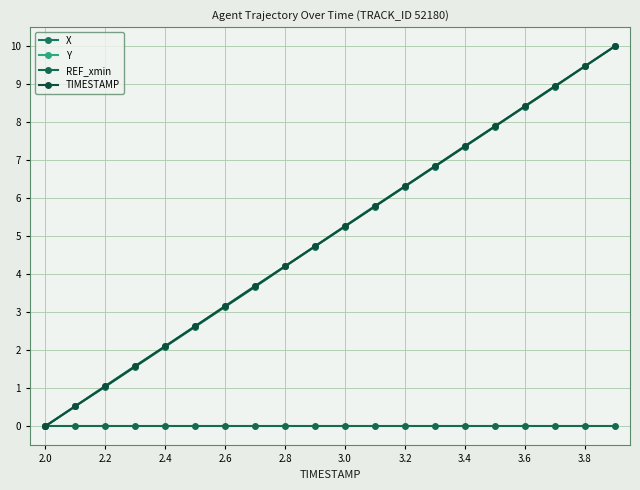

How many lines are shown in the chart?

4